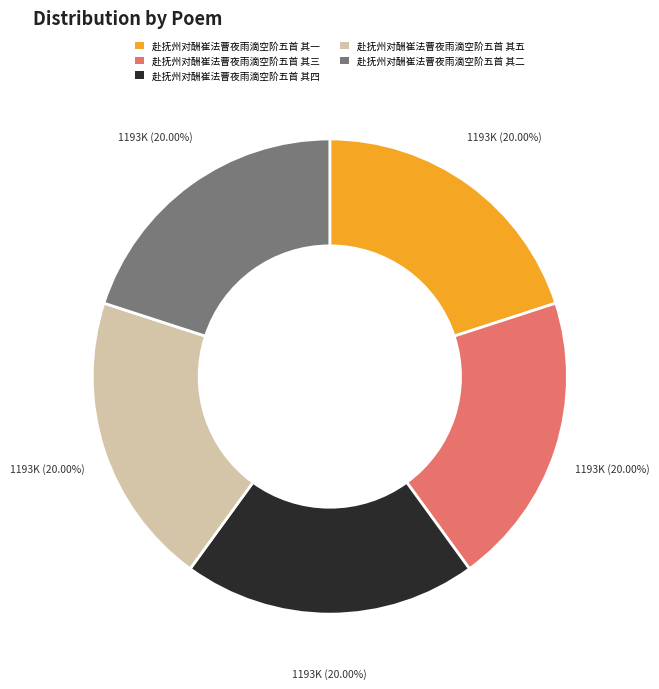

Is there any slice that represents more than half of the pie?

No